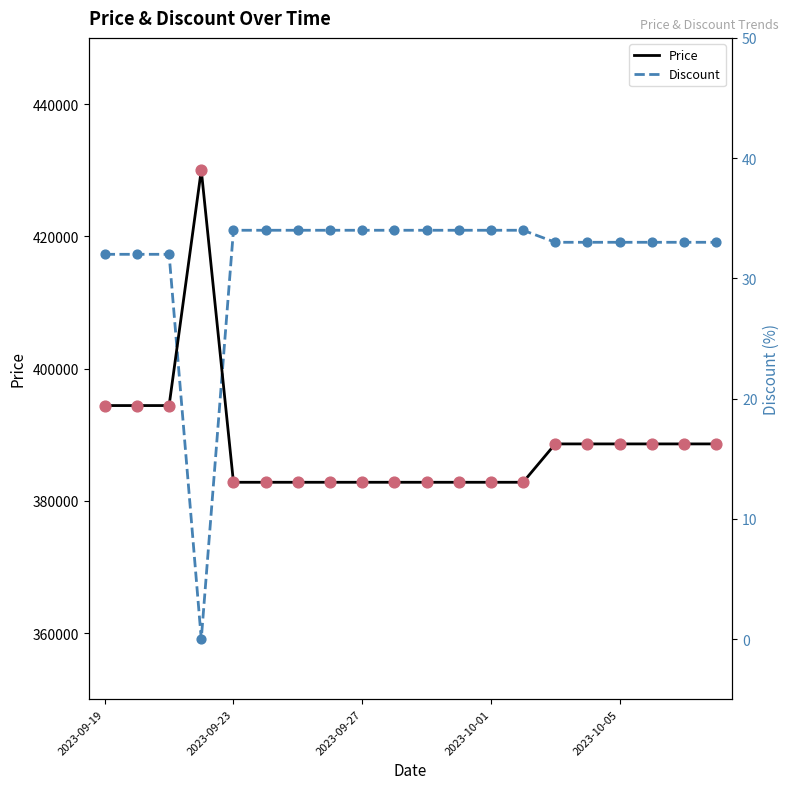

The value of Price at 2023-10-01 is 680262. True or false?

False